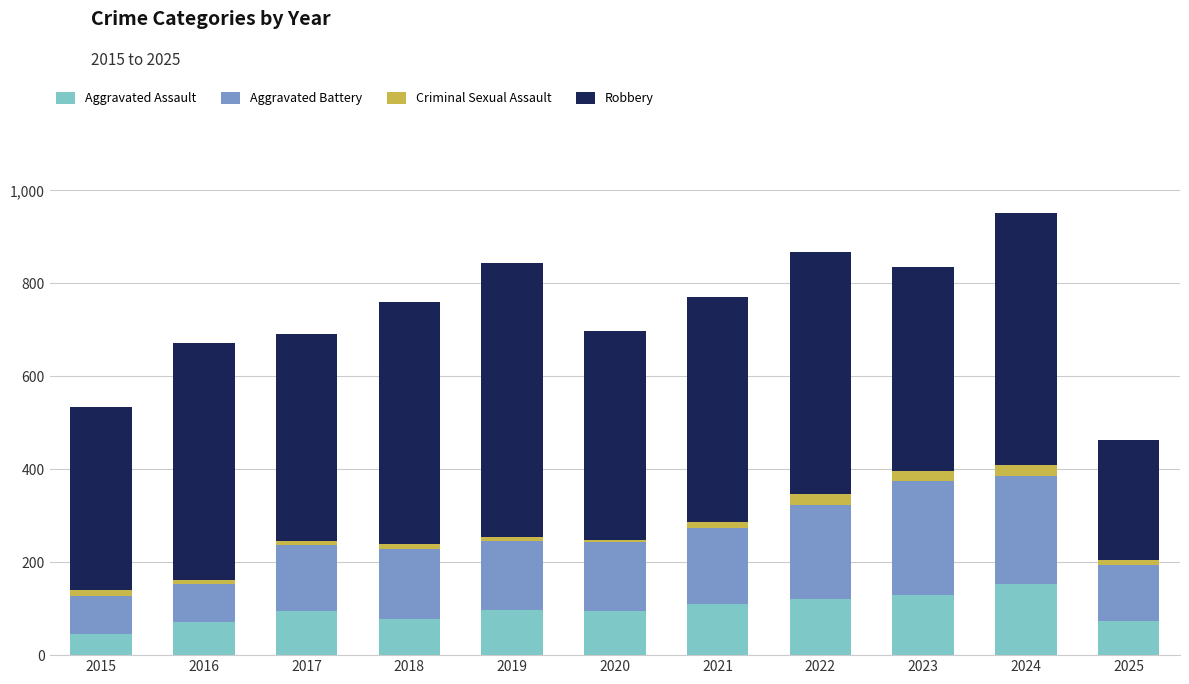

The Aggravated Assault series shows 29 at 2018. True or false?

False